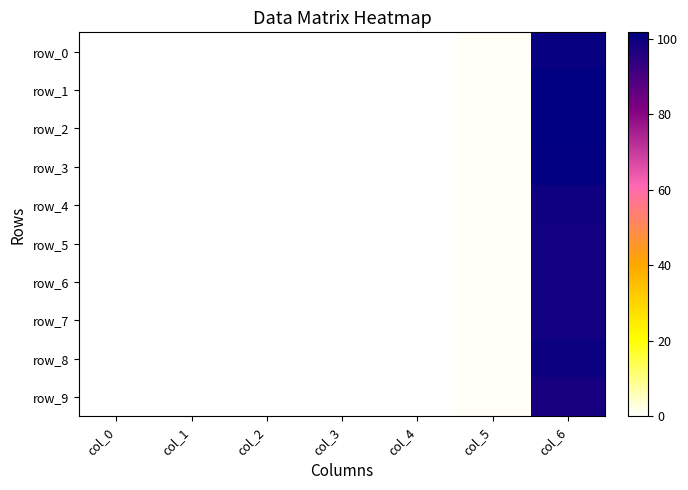

What is the maximum value shown in the chart?

101.7